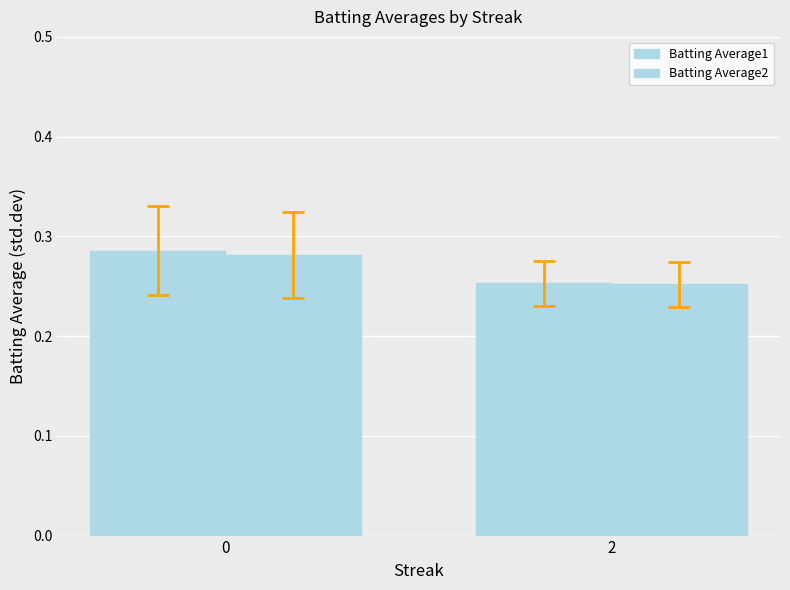

Count the number of categories in the chart.

2